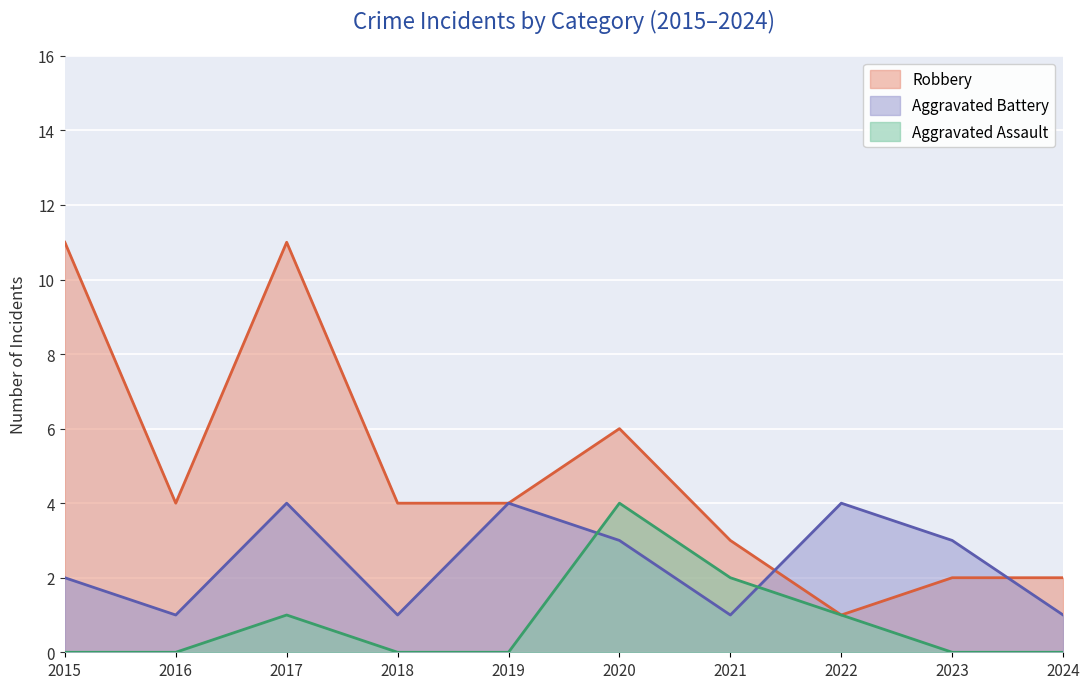

What is the highest value of the Robbery series?

11